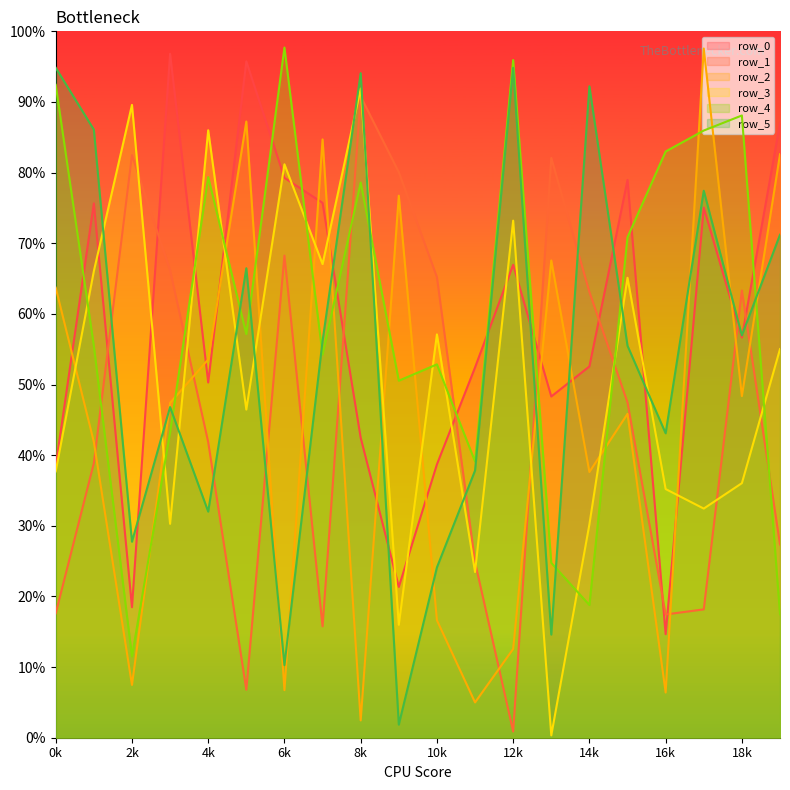

Reading left to right, transcribe all the data shown in this chart.

row_0: 384965	756477	184746	968290	502890	957507	792560	757171	424632	213492	386913	524199	669489	483052	525600	789594	146597	750429	566519	869966
row_1: 176082	388665	824766	661652	418515	67990	682480	157712	907803	800625	652027	248529	8884	820769	630955	474607	174520	181673	633105	273637
row_2: 637079	418730	74735	473960	535477	872327	67365	847024	24503	767288	166338	49980	125651	675557	376152	458490	64018	975673	483600	825955
row_3: 377050	660512	895833	302773	859953	464530	811761	670507	919108	159860	570939	234504	732027	3323	302041	651116	352004	324378	360366	550182
row_4: 924226	554781	115107	432343	793689	571384	977061	542455	785978	505403	528546	391044	959367	247528	187824	708503	829881	859556	880872	174901
row_5: 948458	860837	277465	468076	320089	664587	102780	561490	940742	18553	241101	378218	948374	146004	922210	554840	430959	774318	569556	712049